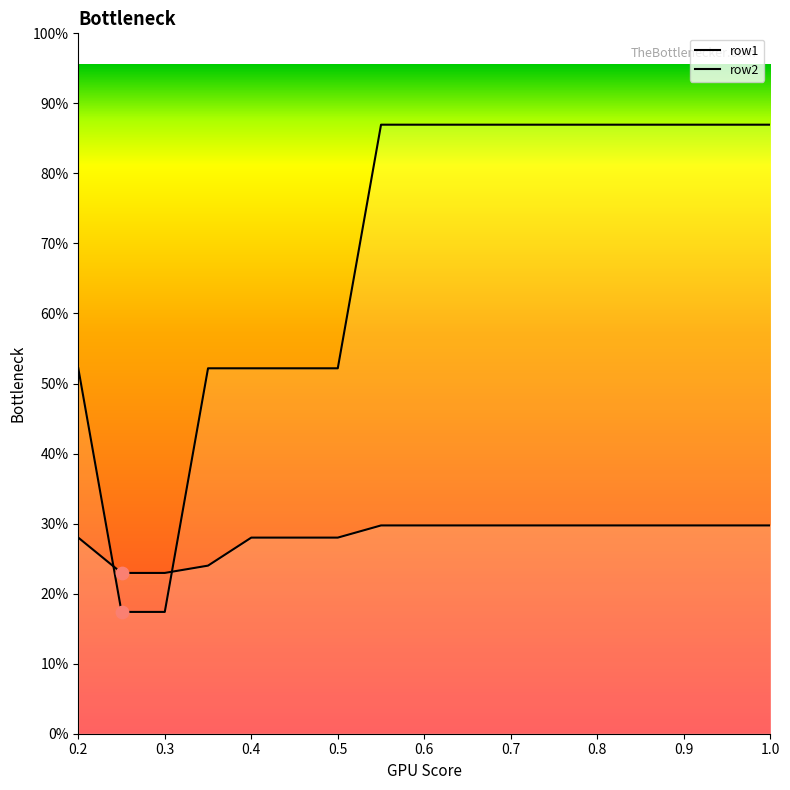

Which series contains the lowest Y value?

row1